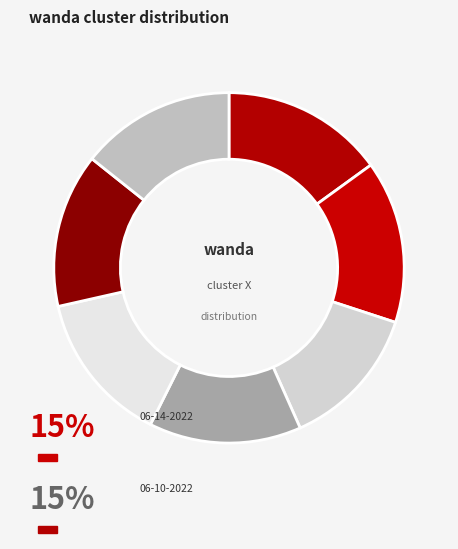

Rank the categories by value from highest to lowest.

wanda 06-10-2022.mat, wanda 06-14-2022.mat, wanda 09-09-2022.mat, wanda 09-08-2022.mat, wanda 06-29-2022.mat, wanda 06-30-2022.mat, wanda 06-16-2022.mat